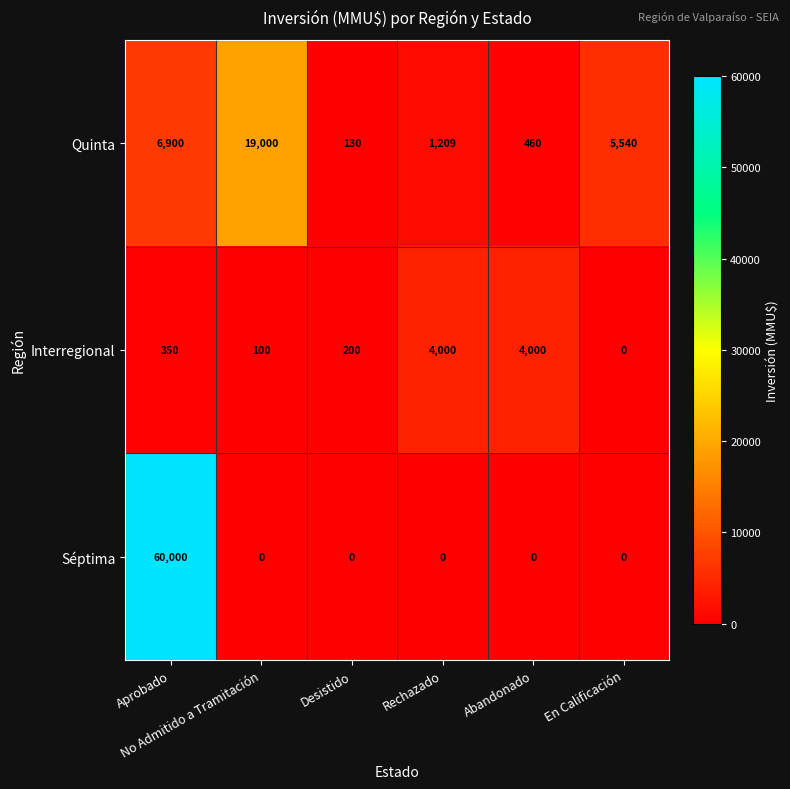

What is the minimum value for Quinta?

130